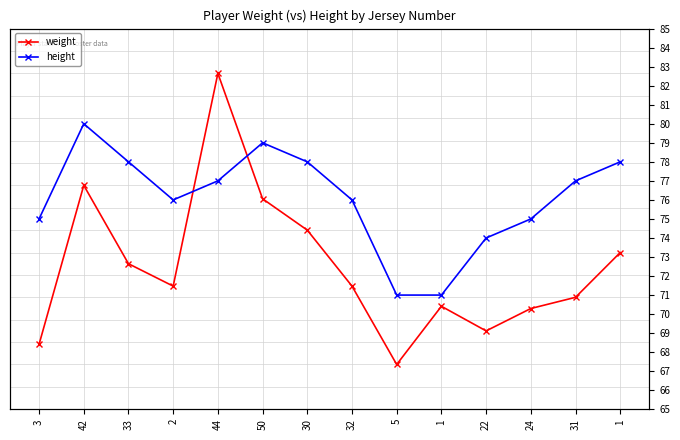

At which category is the sum across all series the highest?

44